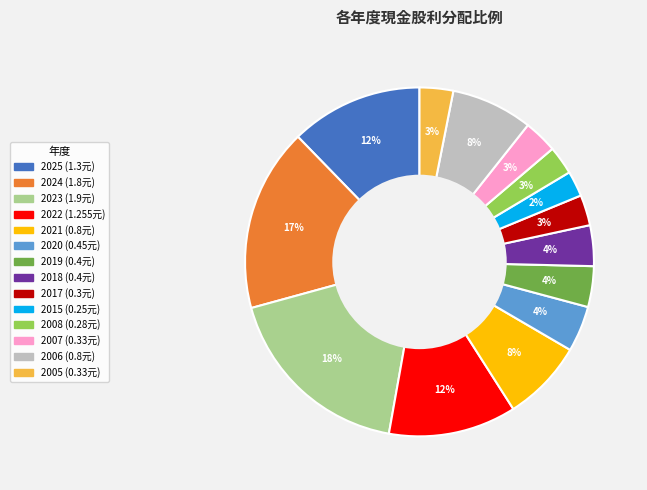

Which has a higher value, 2021 or 2023?

2023